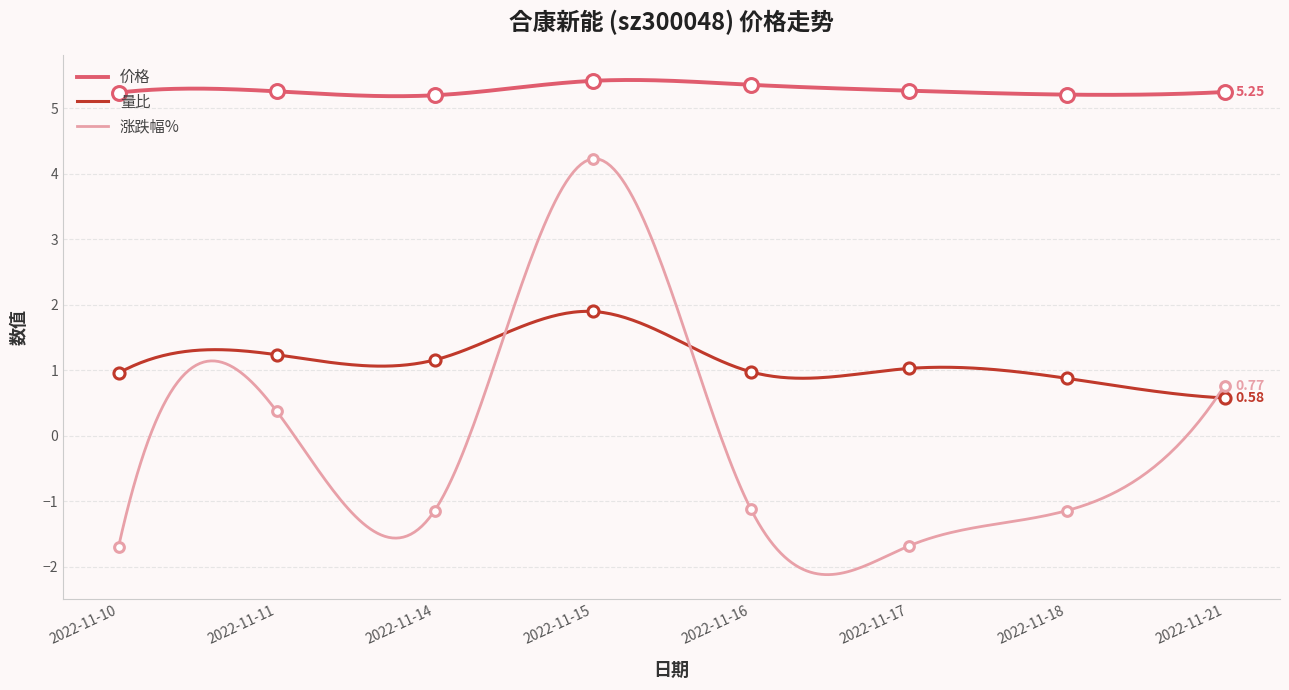

How many categories are shown in the chart?

8